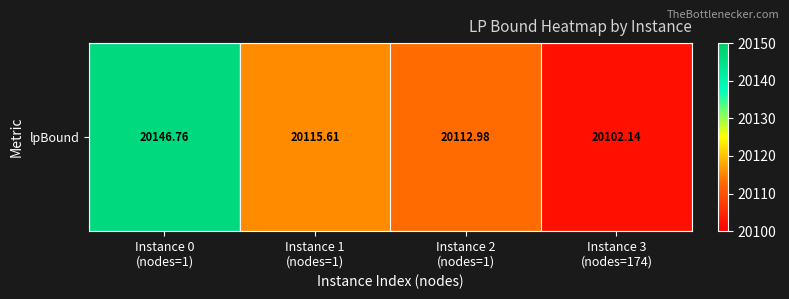

At which label is the value closest to 20124?

Instance 1
(nodes=1)